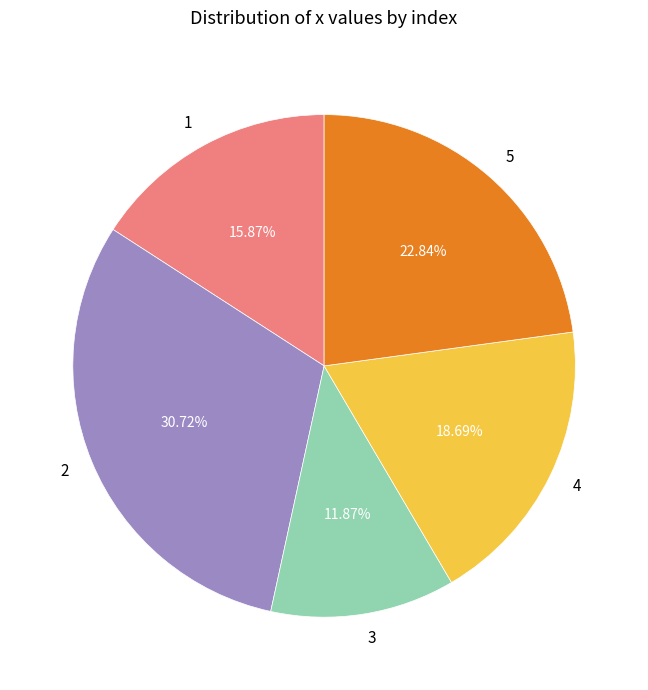

To the nearest percent, what is the combined percentage of 1 and 4?

35%